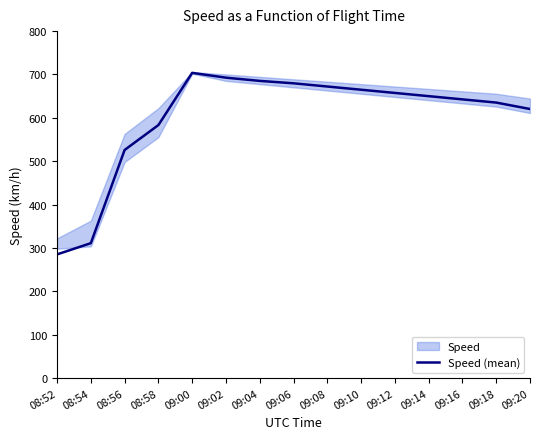

Where does the data first go above 650?

09:00